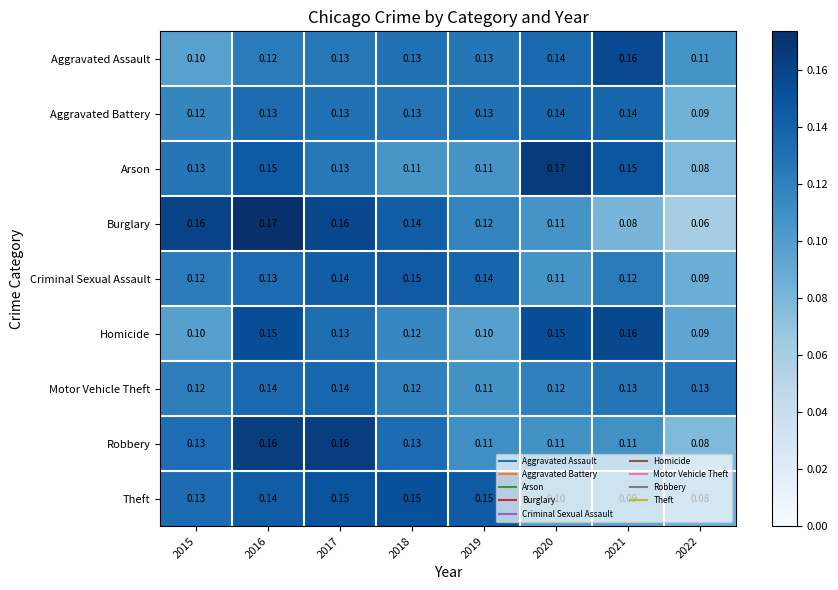

Is the value of Theft at 2016 greater than the value of Burglary at 2015?

No